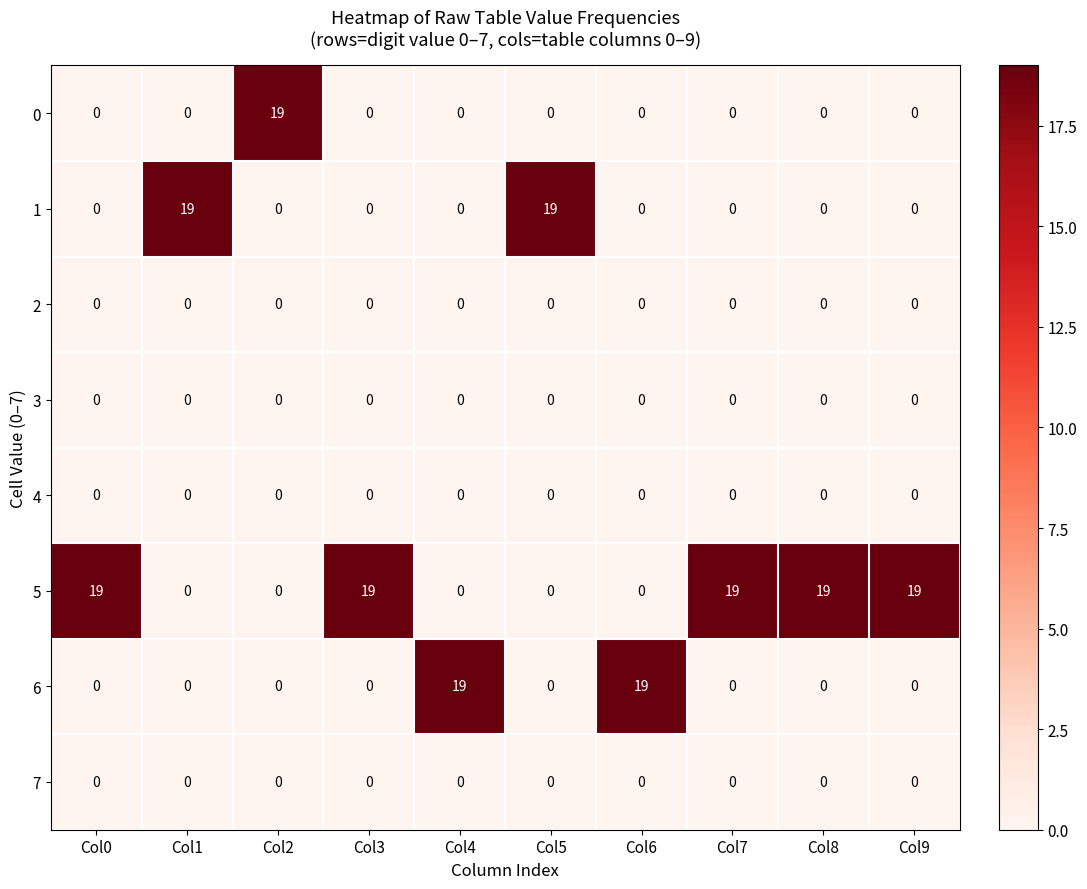

What is the sum of all 1 values?

38